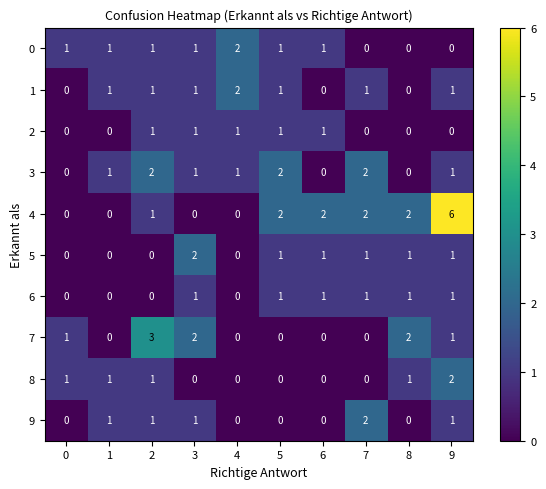

What is the maximum value shown in the chart?

6